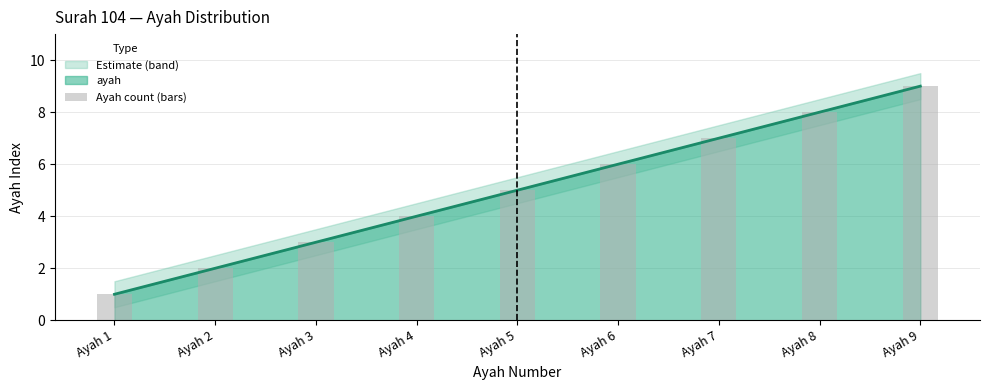

What is the difference between the maximum and minimum values?

8